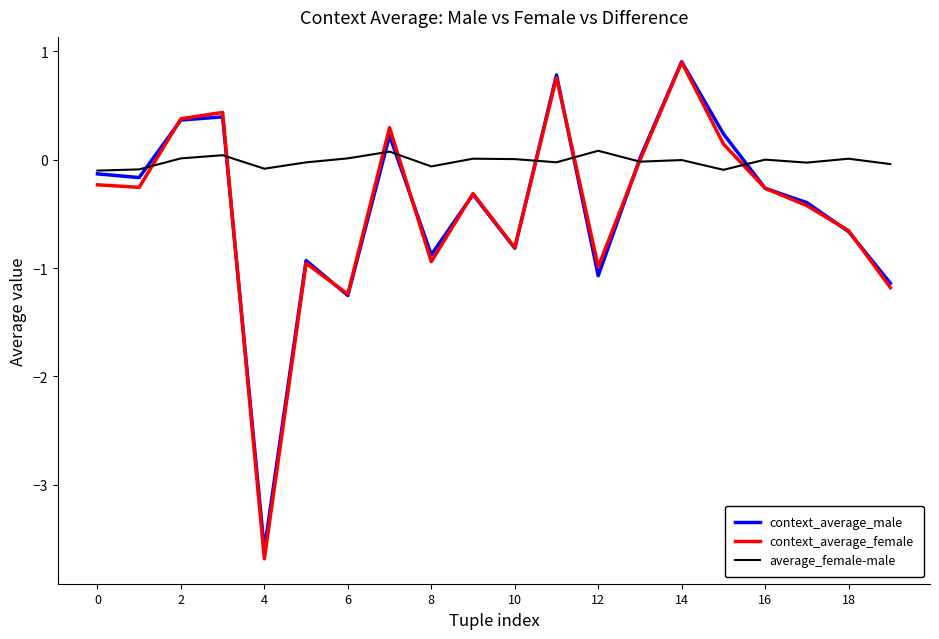

How many interior local peaks does the context_average_female series have?

6